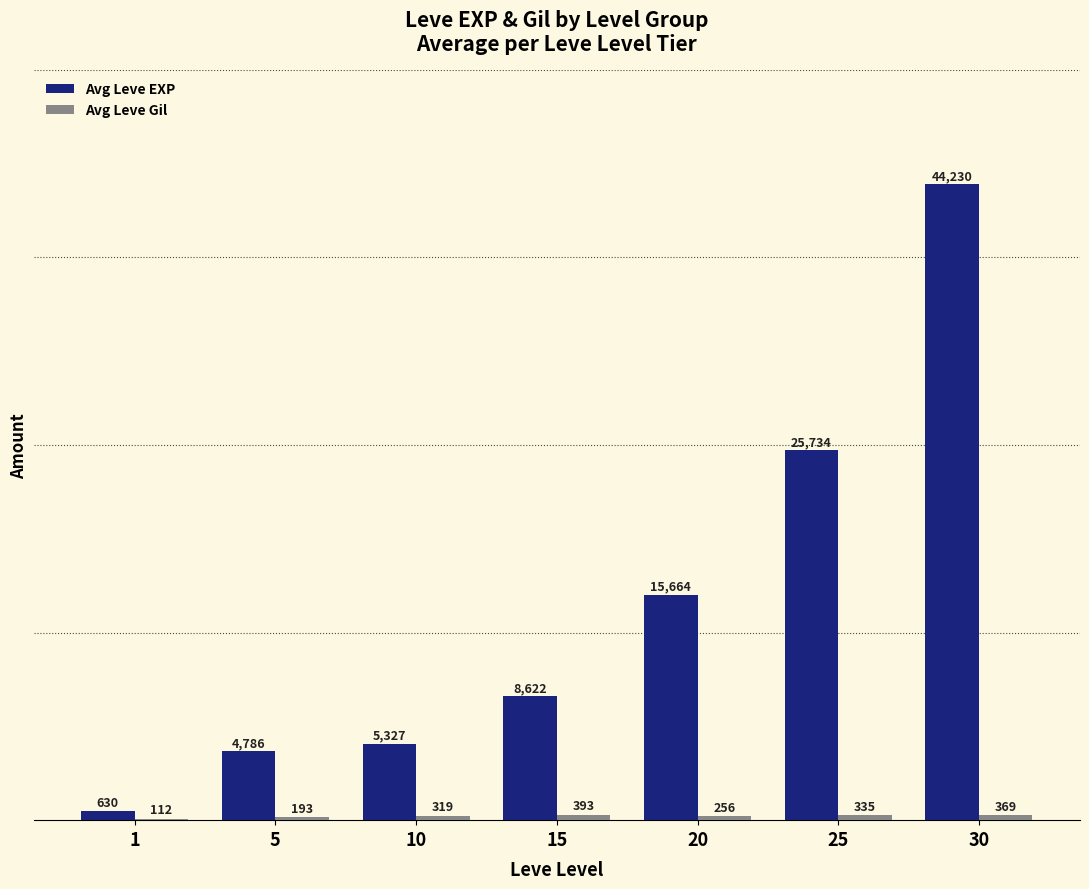

How many distinct data groups are displayed?

2